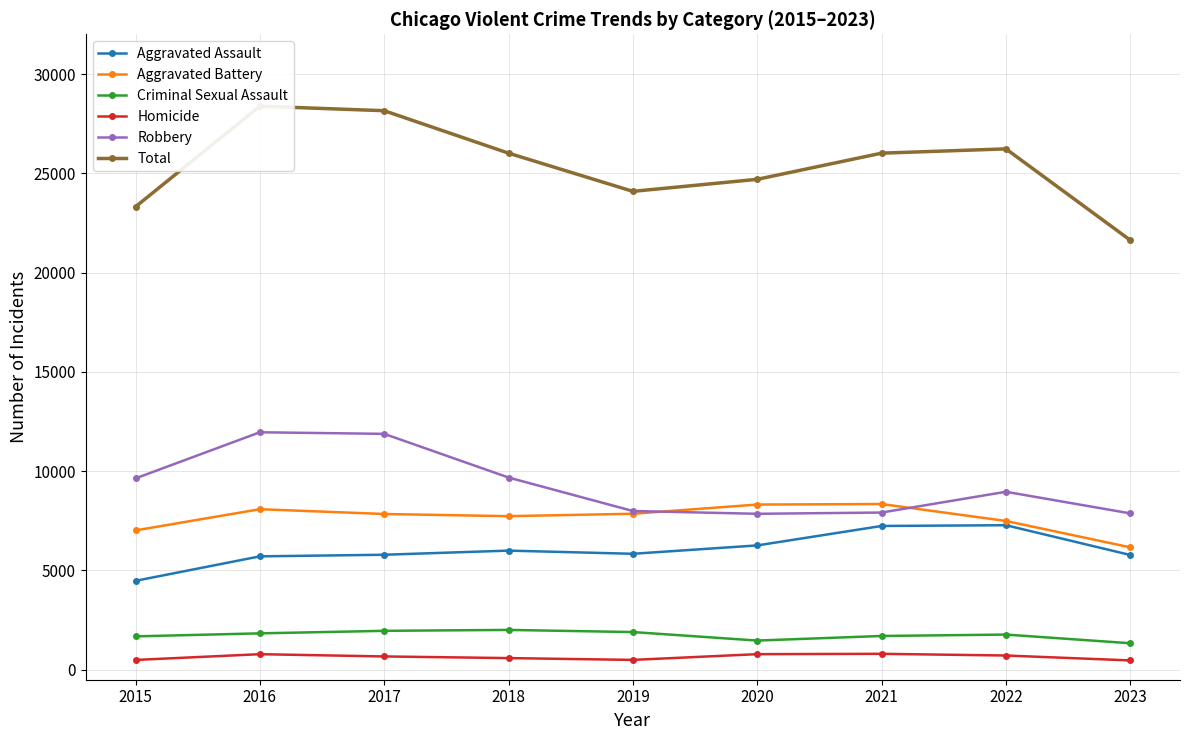

Reading left to right, what are all the values shown in this chart?

Aggravated Assault: 2015=4480	2016=5712	2017=5793	2018=6001	2019=5841	2020=6263	2021=7242	2022=7280	2023=5781
Aggravated Battery: 2015=7018	2016=8086	2017=7845	2018=7735	2019=7857	2020=8320	2021=8347	2022=7494	2023=6166
Criminal Sexual Assault: 2015=1683	2016=1835	2017=1962	2018=2008	2019=1900	2020=1472	2021=1703	2022=1773	2023=1337
Homicide: 2015=496	2016=786	2017=672	2018=589	2019=498	2020=787	2021=804	2022=719	2023=472
Robbery: 2015=9638	2016=11960	2017=11880	2018=9681	2019=7995	2020=7855	2021=7918	2022=8964	2023=7876
Total: 2015=23315	2016=28379	2017=28152	2018=26014	2019=24091	2020=24697	2021=26014	2022=26230	2023=21632